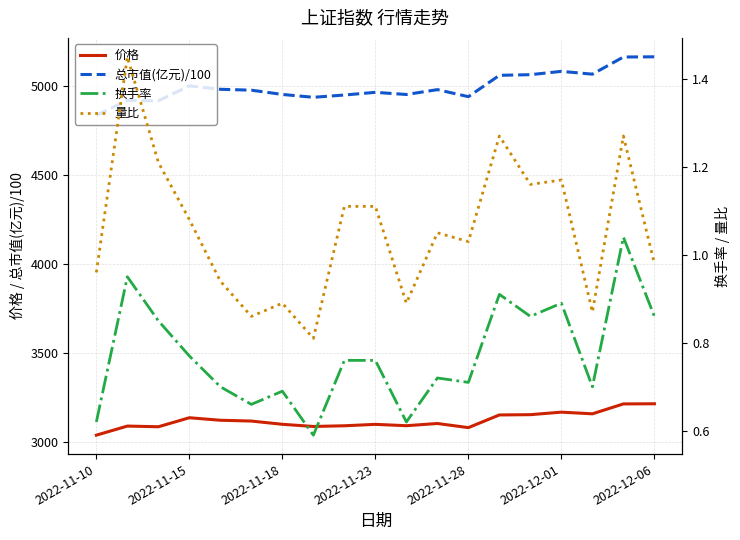

Reading left to right, list all the values displayed in this chart.

价格: 3036.1	3087.3	3083.4	3134.1	3120.0	3115.4	3097.2	3085.0	3088.9	3096.9	3089.3	3101.7	3078.6	3149.8	3151.3	3165.5	3156.1	3211.8	3212.5
总市值(亿元)/100: 4833.8	4917.1	4915.0	4999.0	4979.6	4974.7	4950.7	4934.6	4947.5	4962.6	4950.4	4977.7	4938.2	5058.2	5061.8	5080.4	5064.7	5161.1	5162.2
换手率: 0.6	0.9	0.8	0.8	0.7	0.7	0.7	0.6	0.8	0.8	0.6	0.7	0.7	0.9	0.9	0.9	0.7	1.0	0.9
量比: 1.0	1.4	1.2	1.1	0.9	0.9	0.9	0.8	1.1	1.1	0.9	1.1	1.0	1.3	1.2	1.2	0.9	1.3	1.0